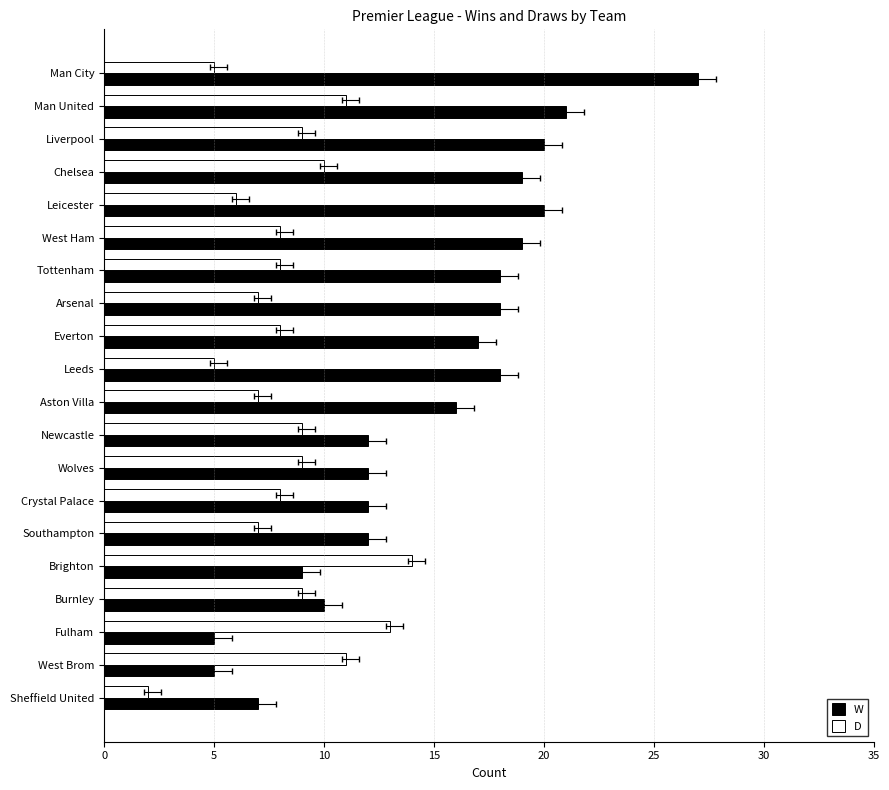

What is the approximate value of W at Brighton?

9